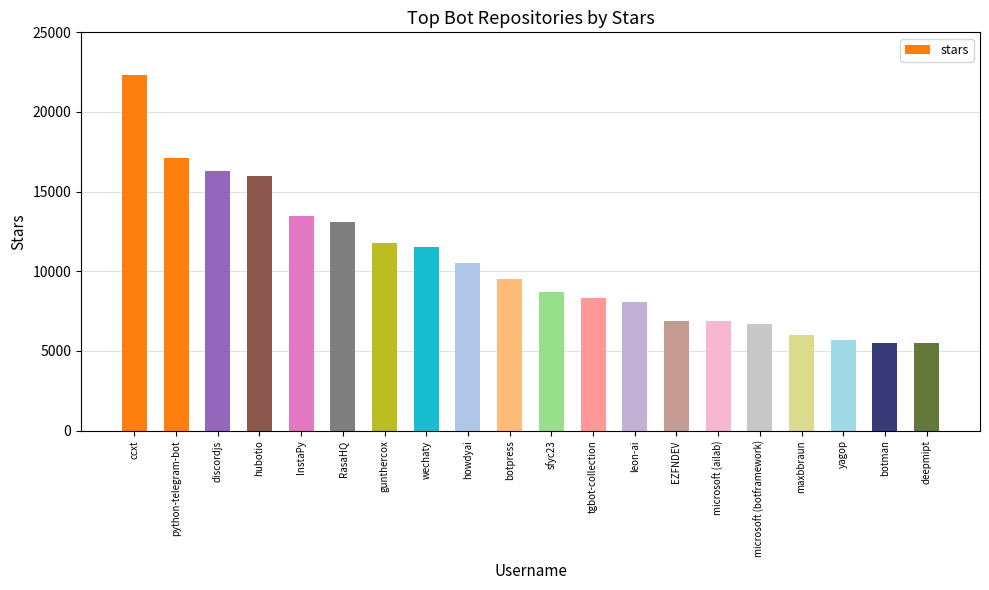

What is the smallest value displayed?

5500